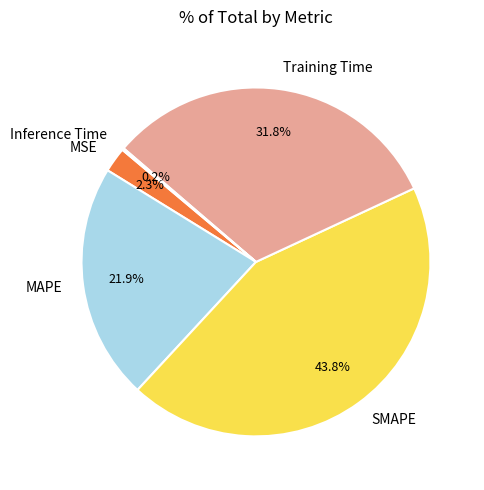

To the nearest percent, what is the difference between the MSE and Training Time slice percentages?

29%